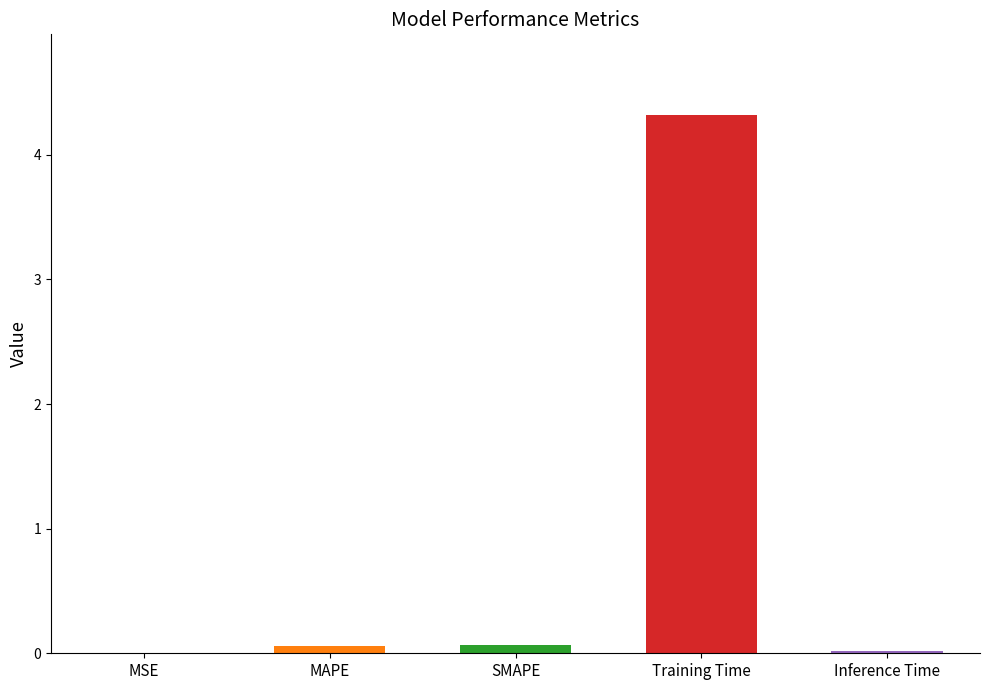

What is the average value?

0.9